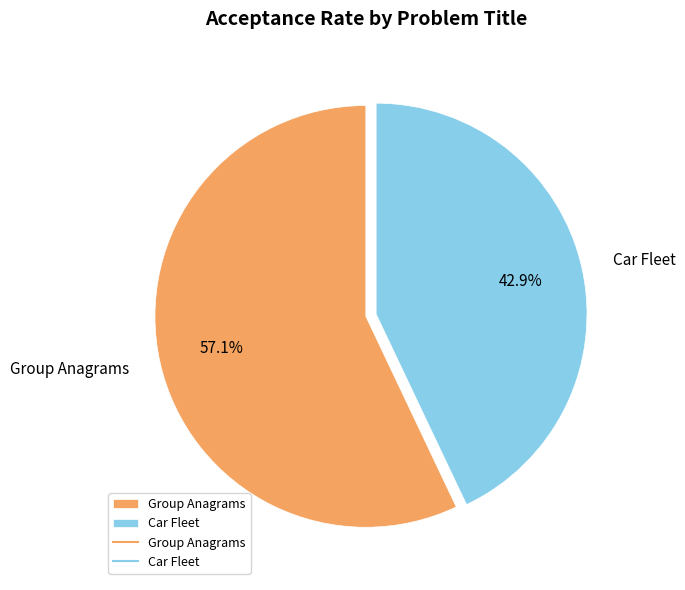

Does Car Fleet represent more than half of the total?

No